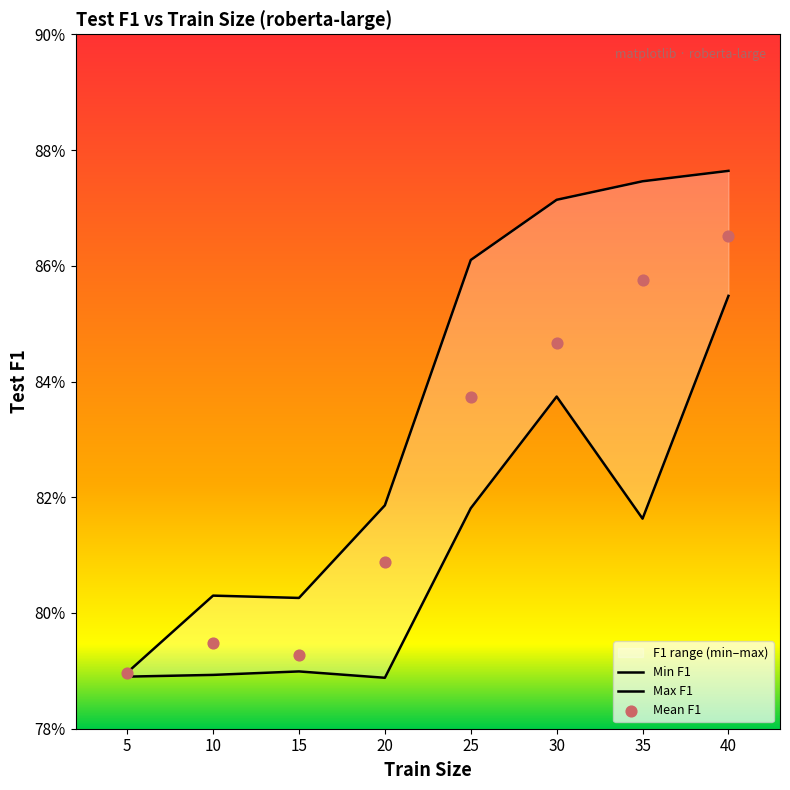

What are all the series names shown in the legend?

Min F1, Max F1, Mean F1